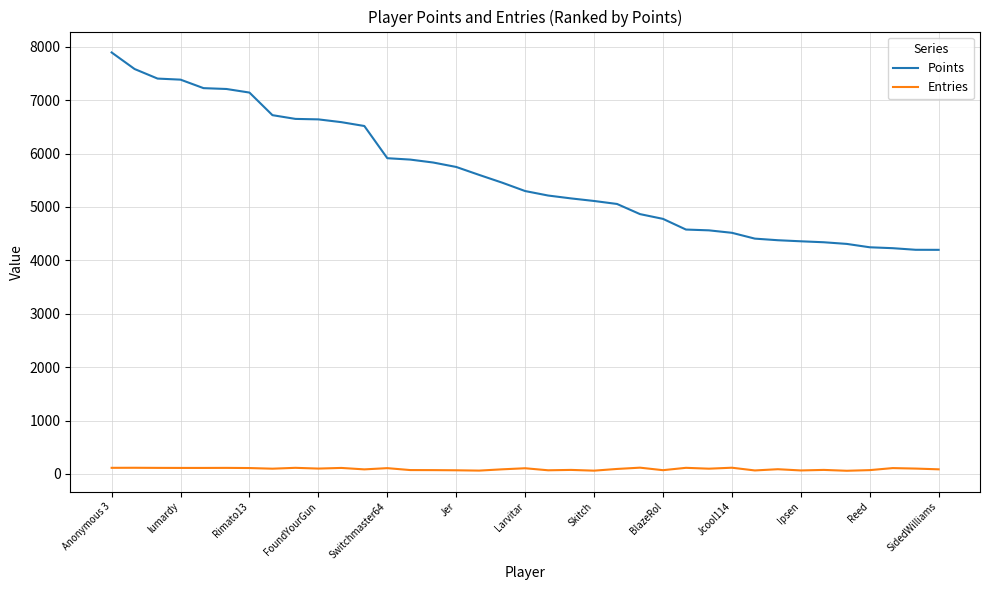

What is the minimum value shown in the chart?

60